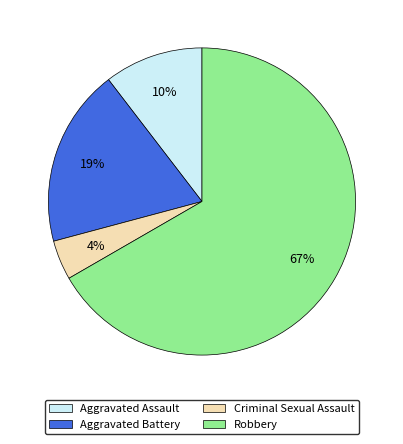

Which category has the smallest portion of the pie?

Criminal Sexual Assault